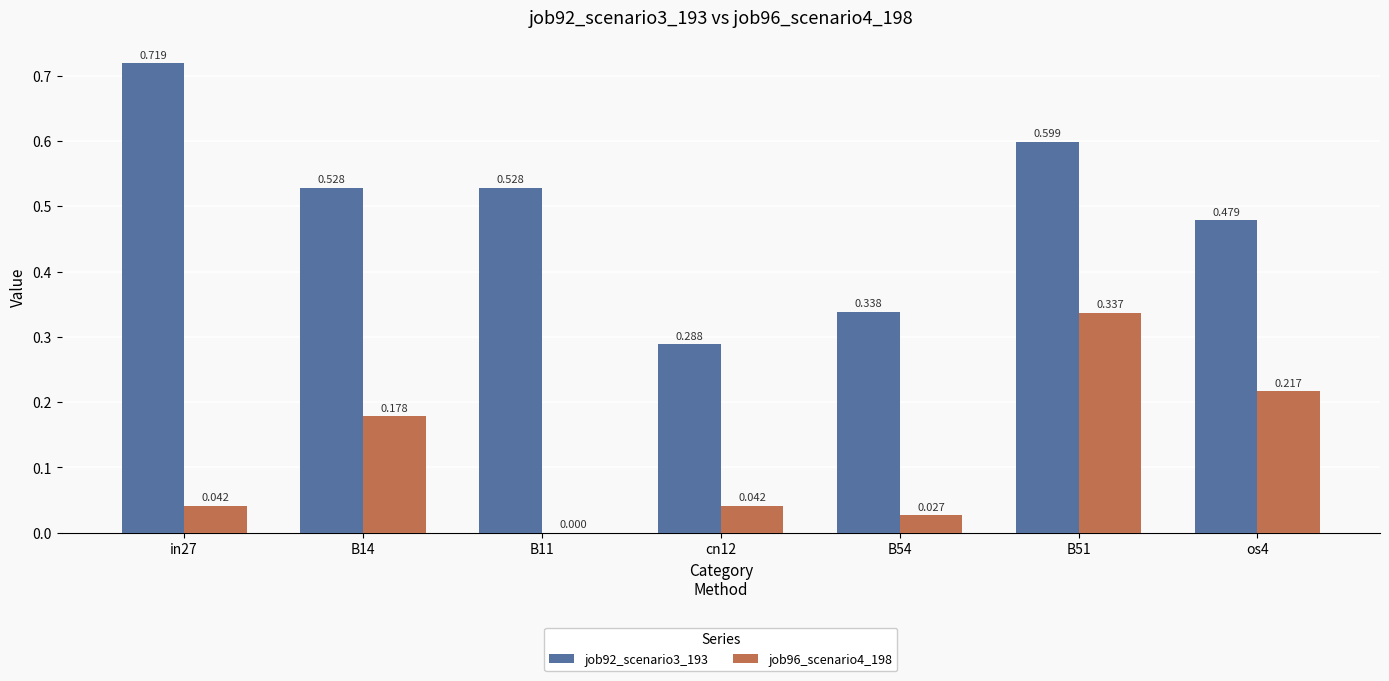

What is the difference between the maximum and minimum values in the job96_scenario4_198 series?

0.3